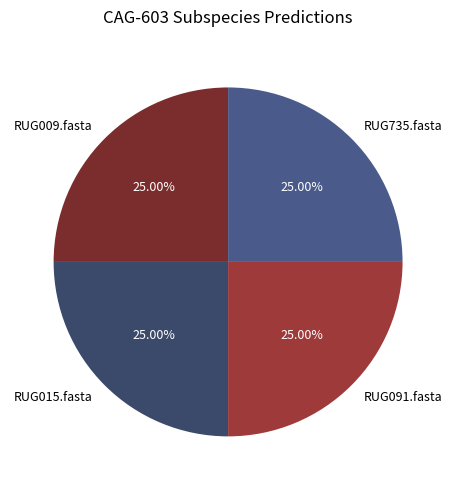

What is the total percentage of RUG009.fasta and RUG015.fasta?

50.0%